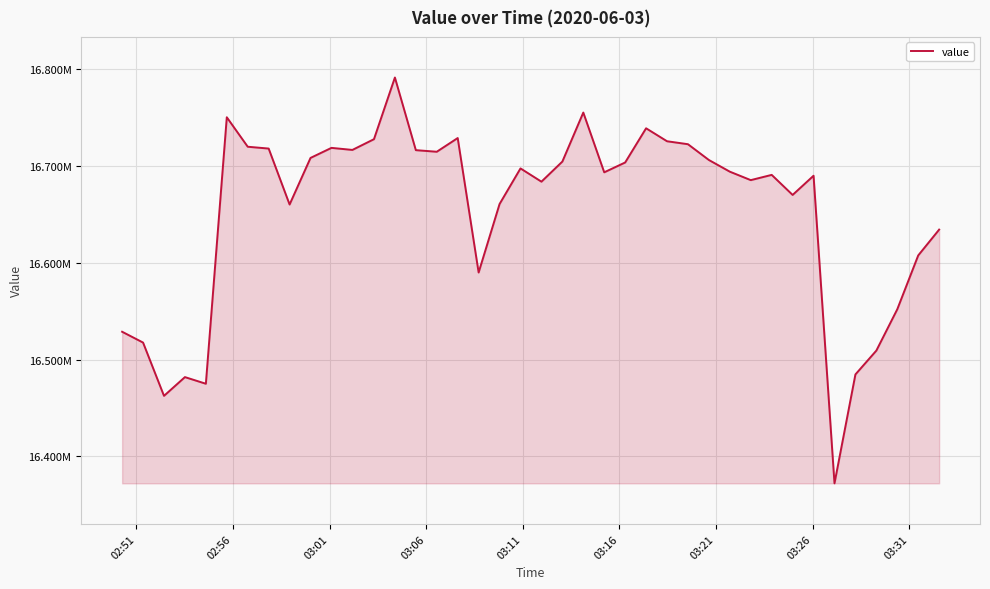

Does the chart display data point markers on the line(s)?

No